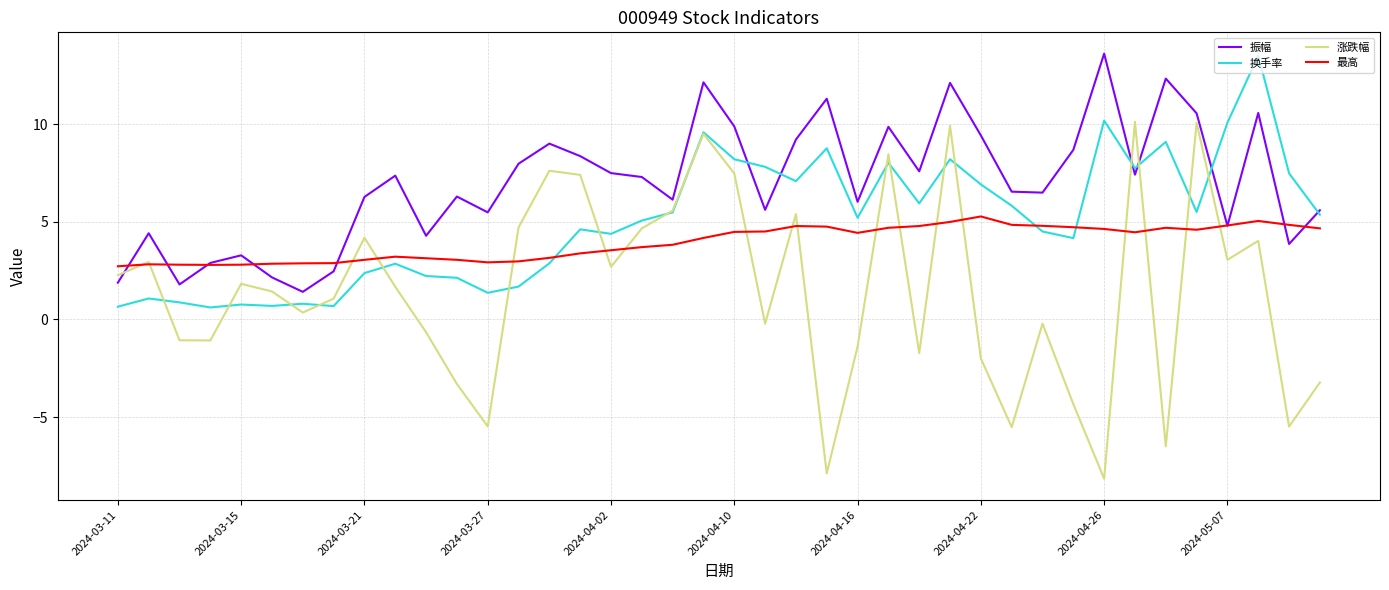

What is the maximum value shown in the chart?

13.6